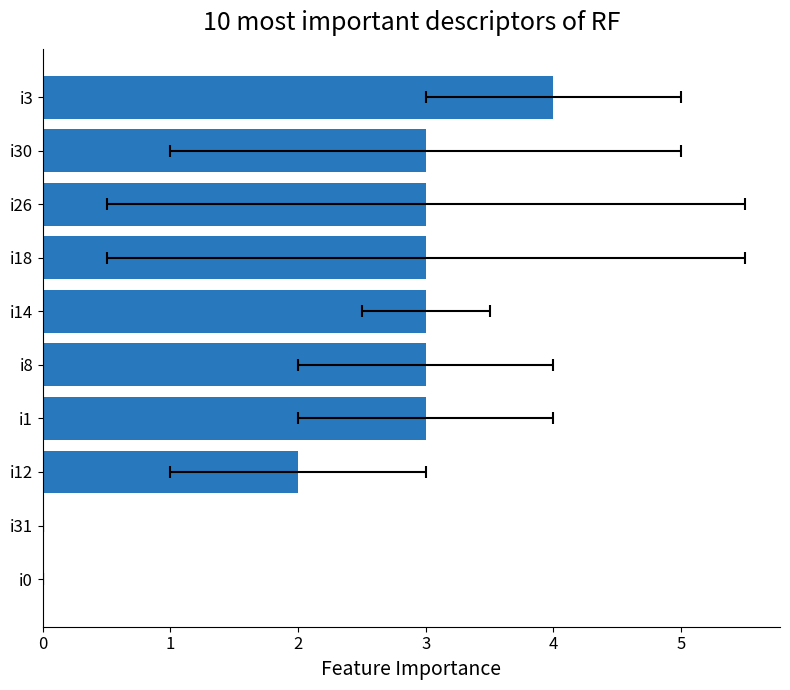

What is the sum of all values?

24